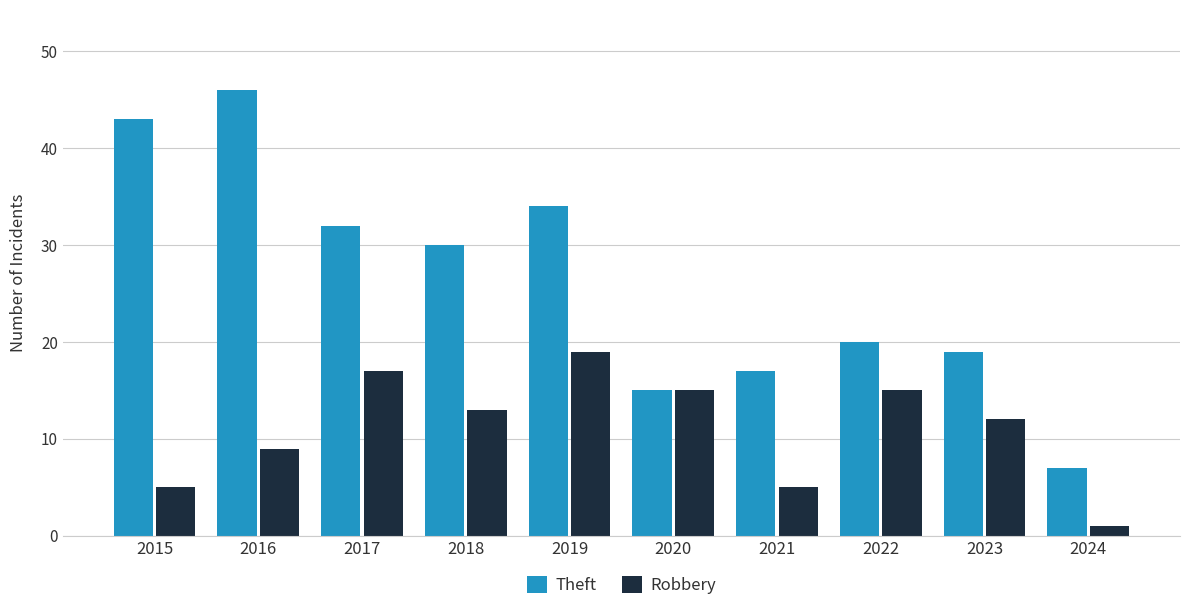

At 2024, list the series in order from smallest to largest.

Robbery, Theft